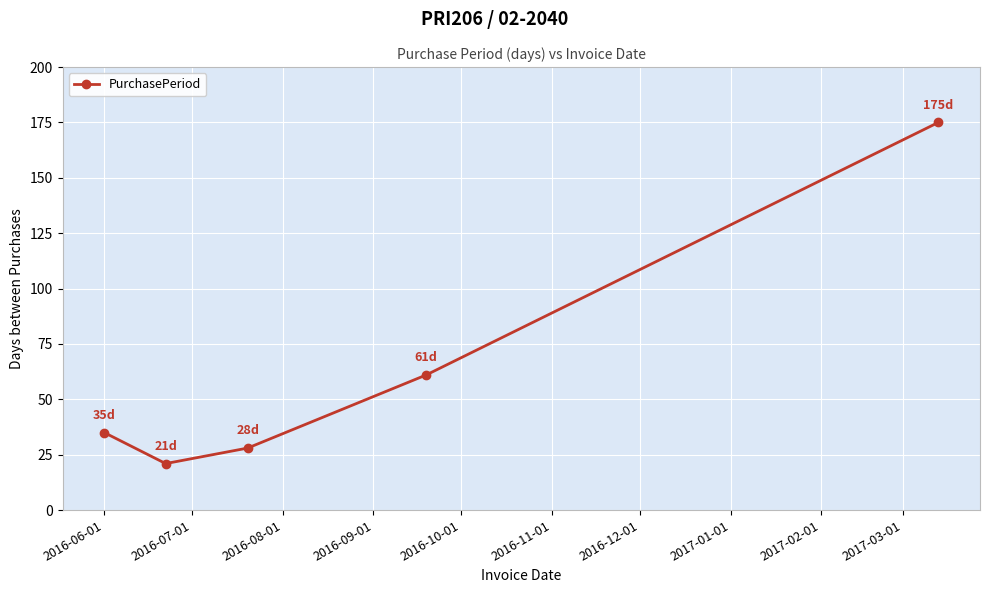

Reading left to right, transcribe all the data shown in this chart.

35	21	28	61	175